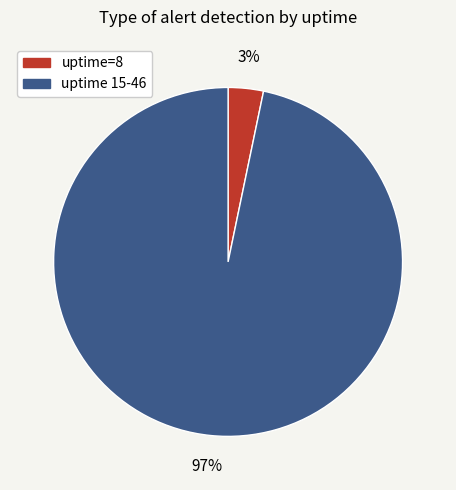

The uptime=8 slice represents 3% of the pie. True or false?

True